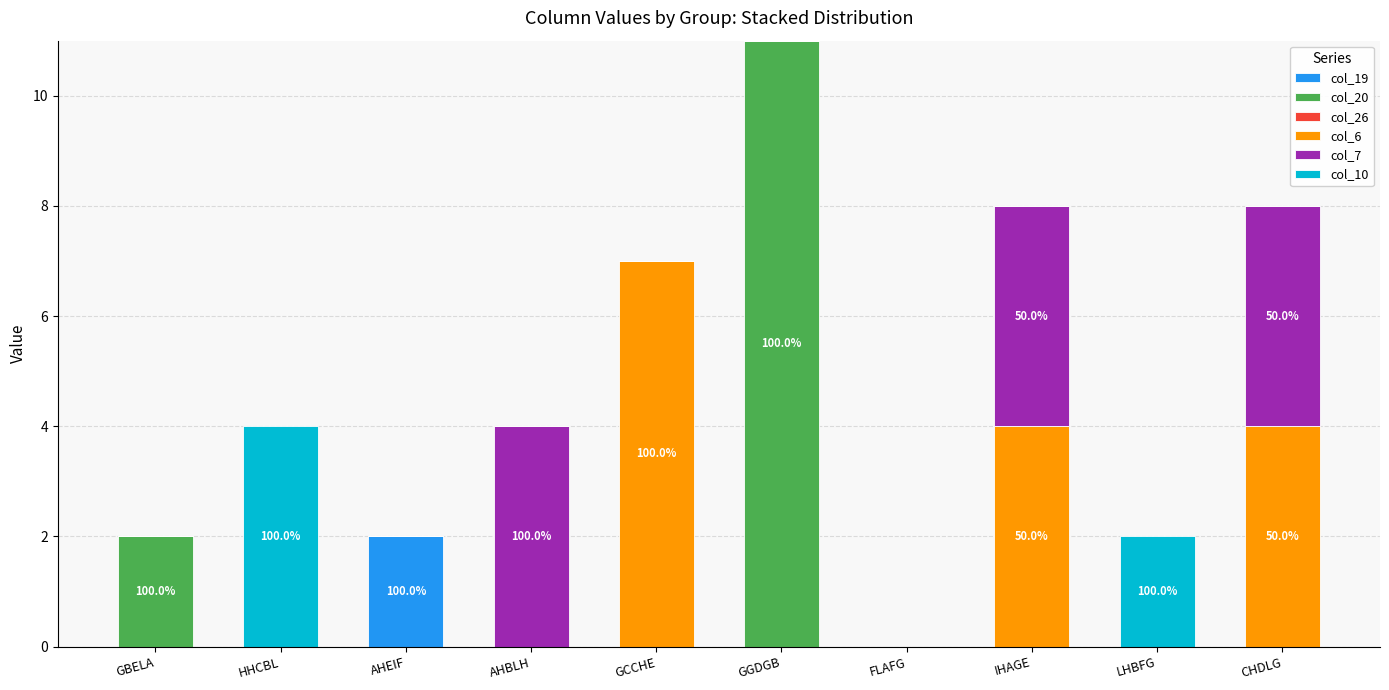

At which category is the sum across all series the highest?

GGDGB